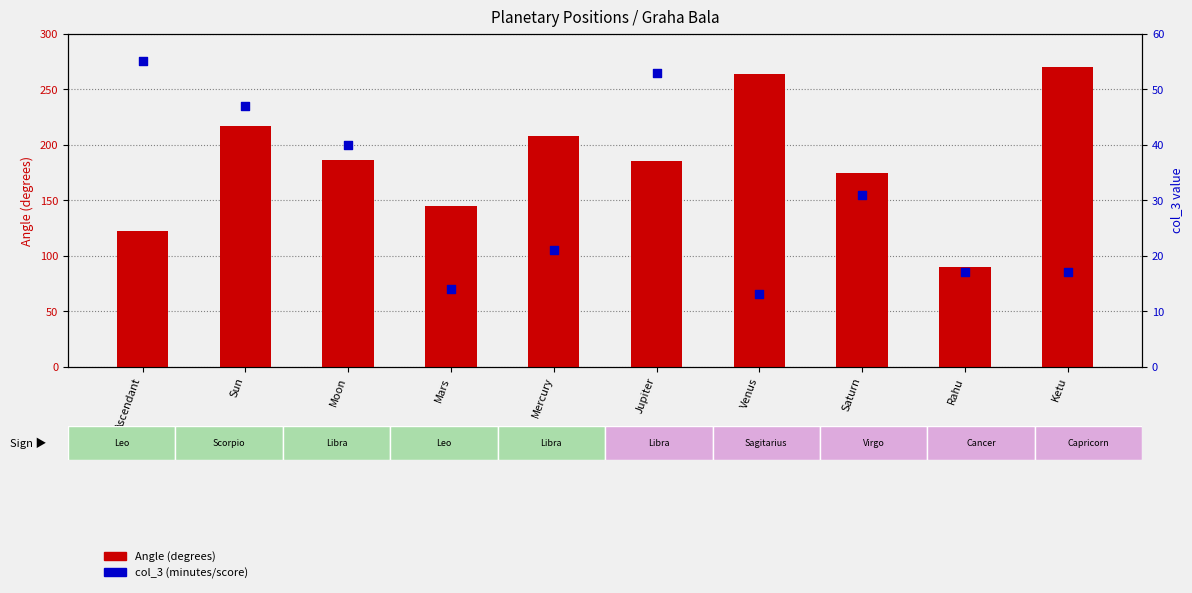

Which series has the largest total across all categories?

Angle